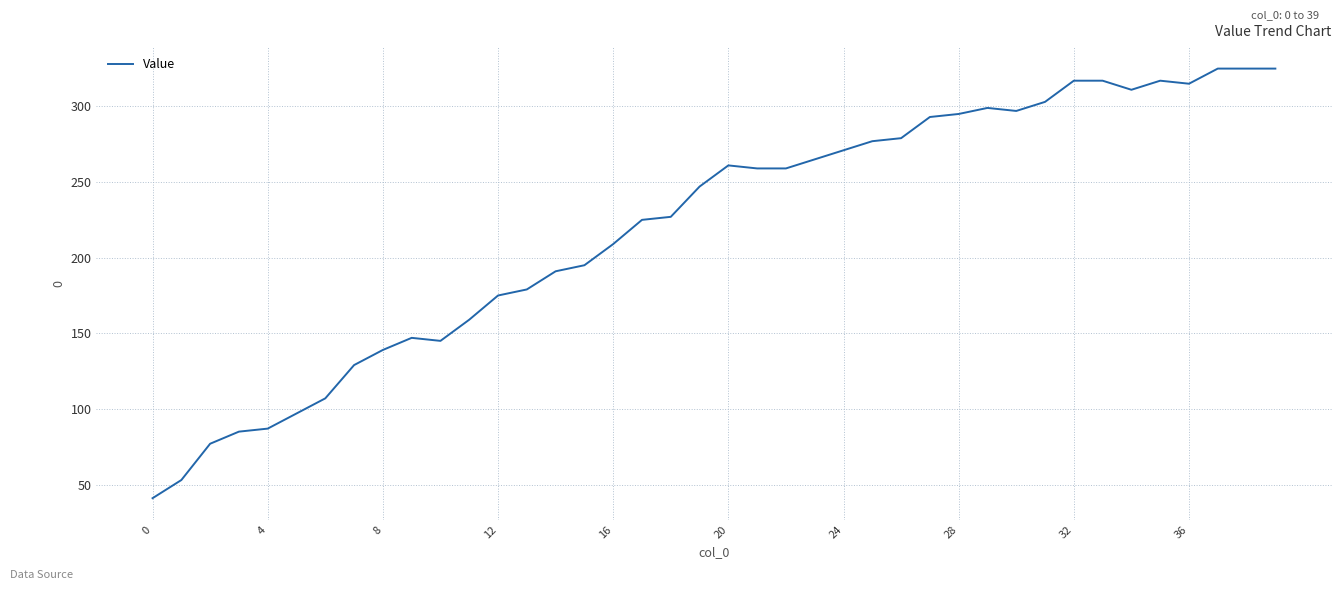

What is the smallest value displayed?

41